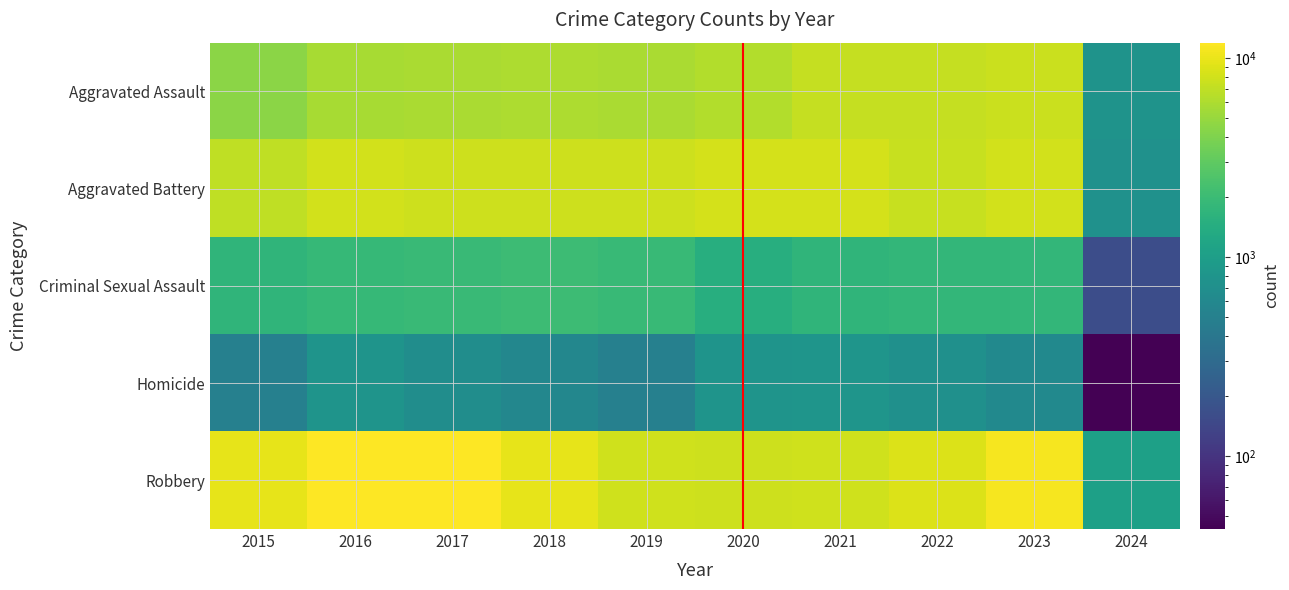

What is the total value across all series at 2015?

23324